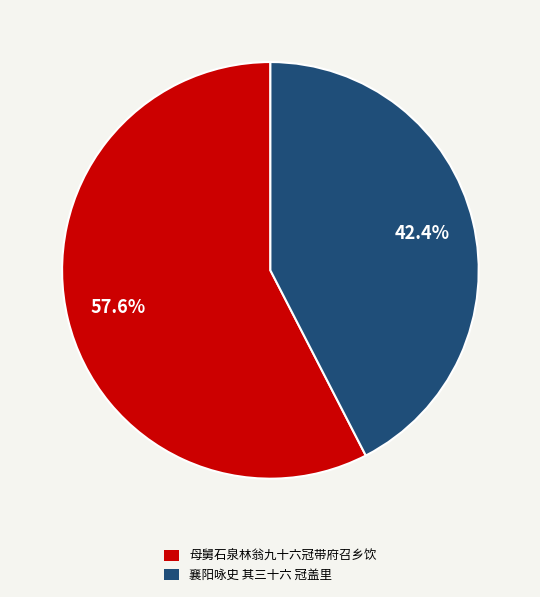

To the nearest percent, what portion does 襄阳咏史 其三十六 冠盖里 represent?

42%